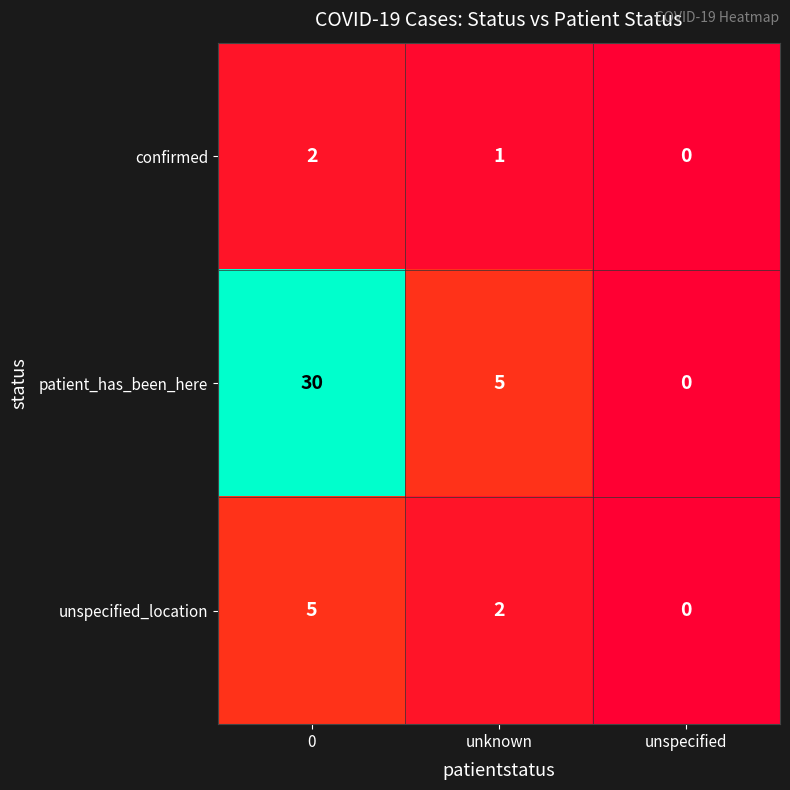

What is the total value across all series at 0?

37